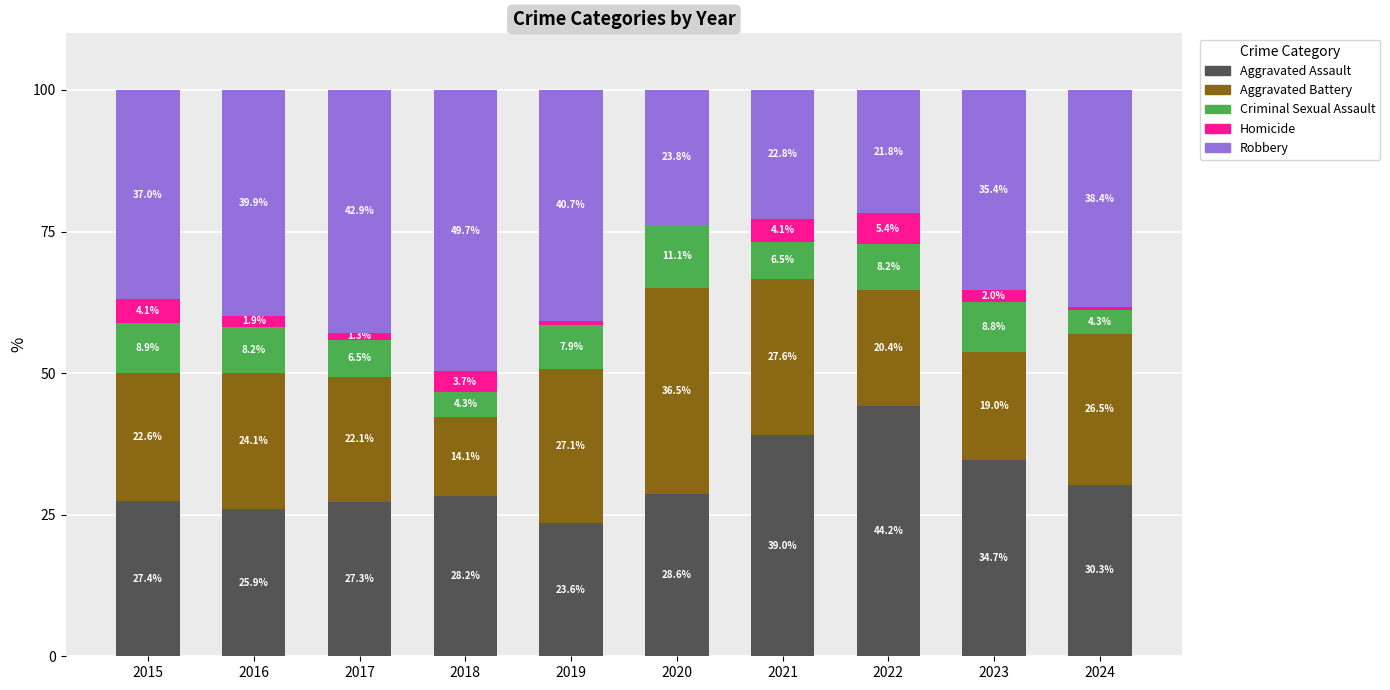

What is the total value across all series at 2016?

100.0